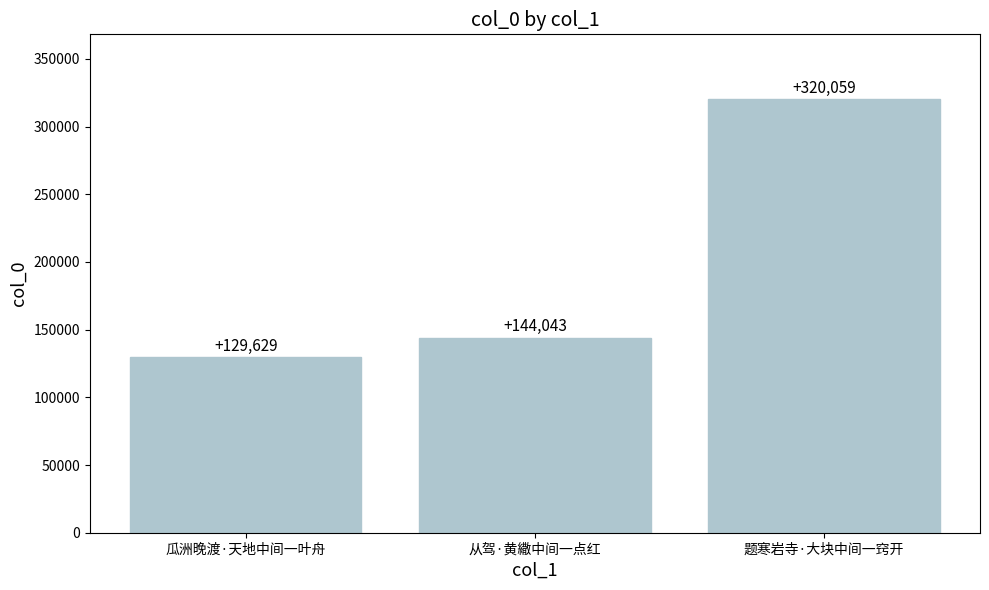

What is the average value?

197910